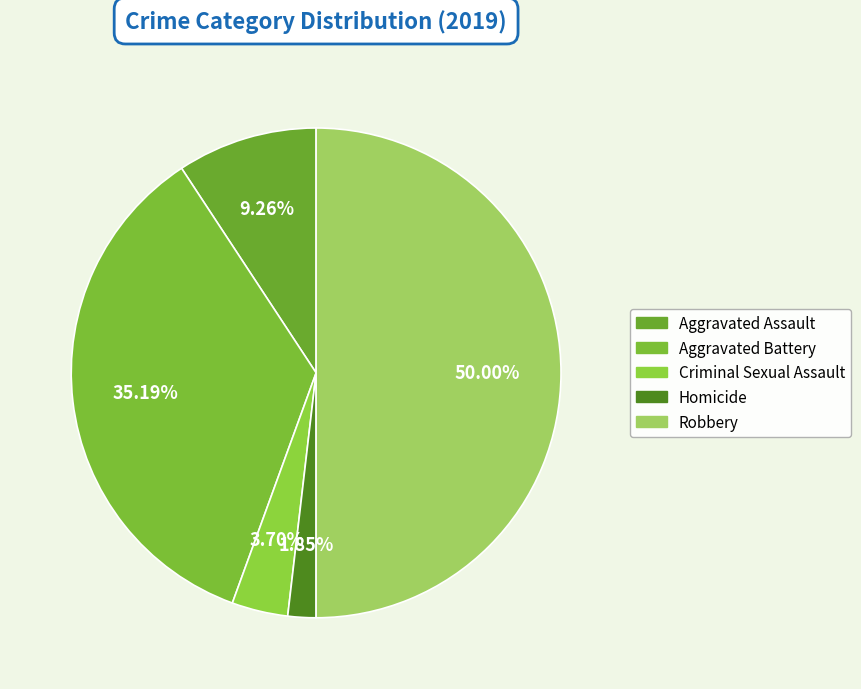

To the nearest percent, what percentage of the pie is Aggravated Assault?

9%